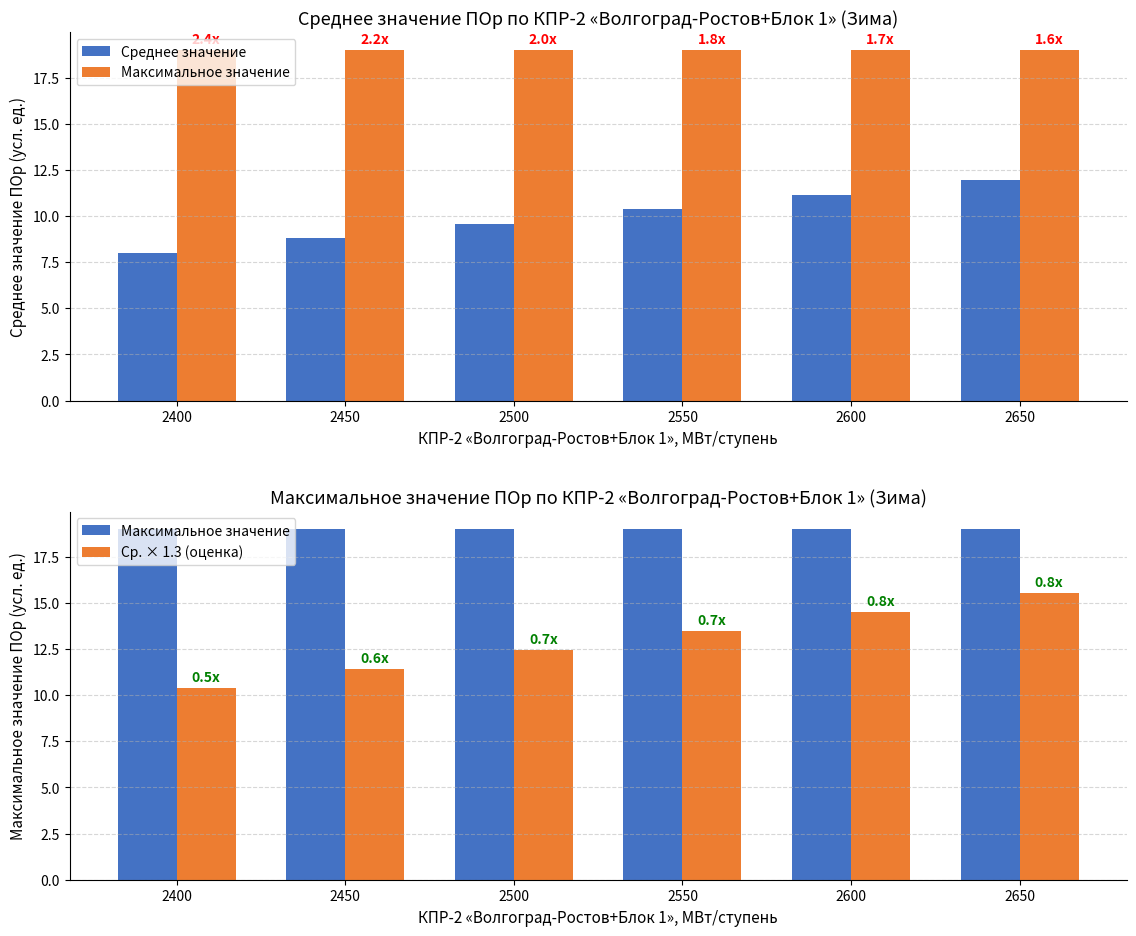

Is it true that Ср. × 1.3 (оценка) equals 11.4 at 2450?

True